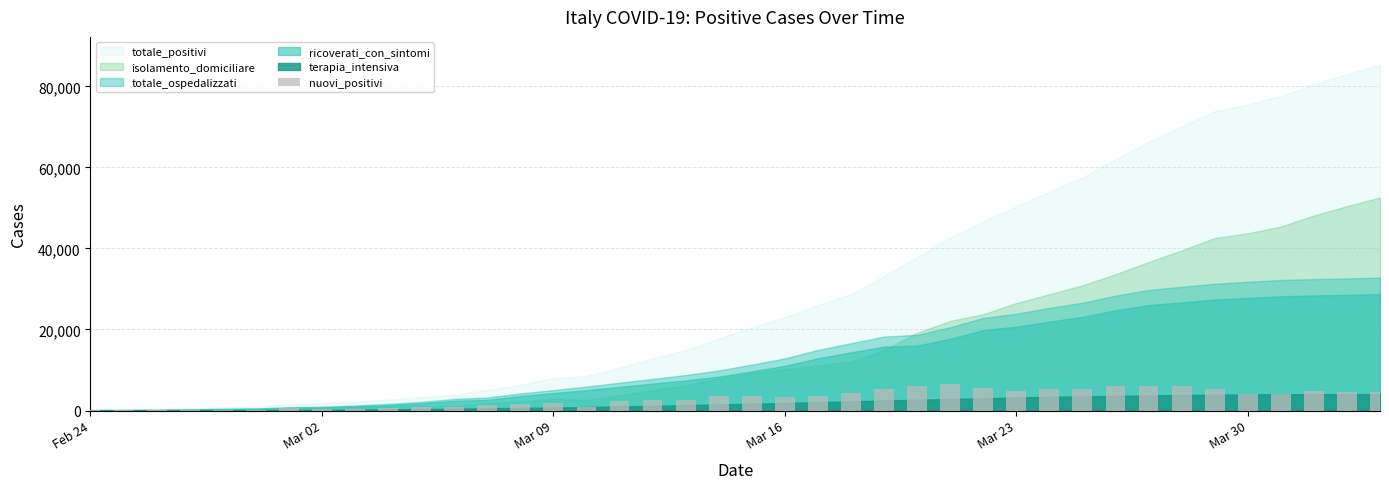

What is the sum of all values?

119819